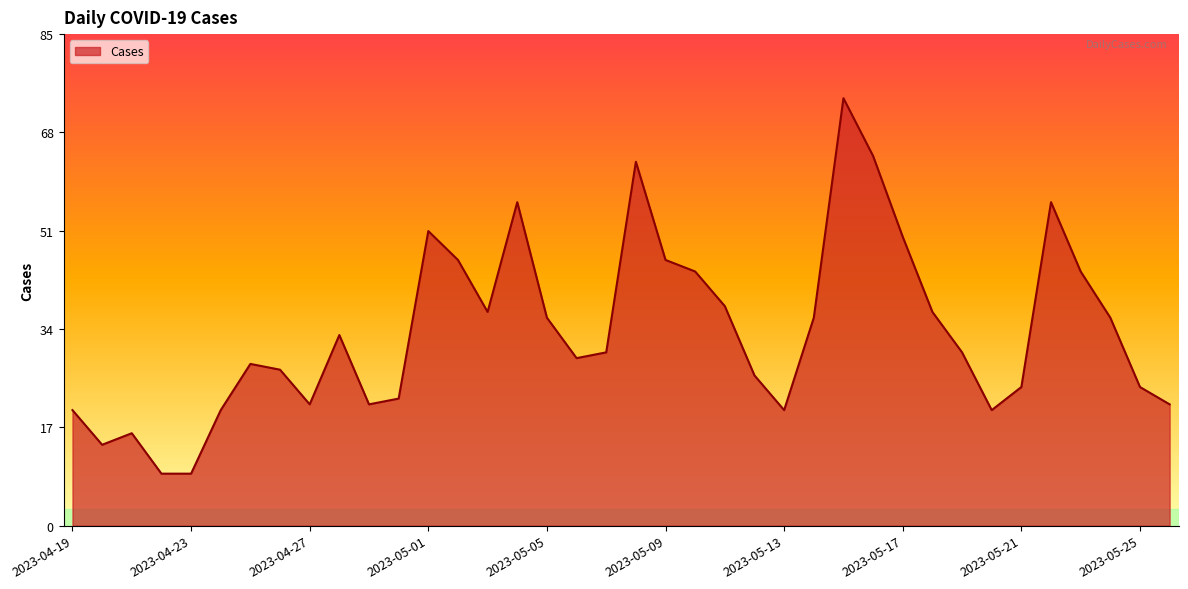

What is the difference between the maximum and minimum values?

65